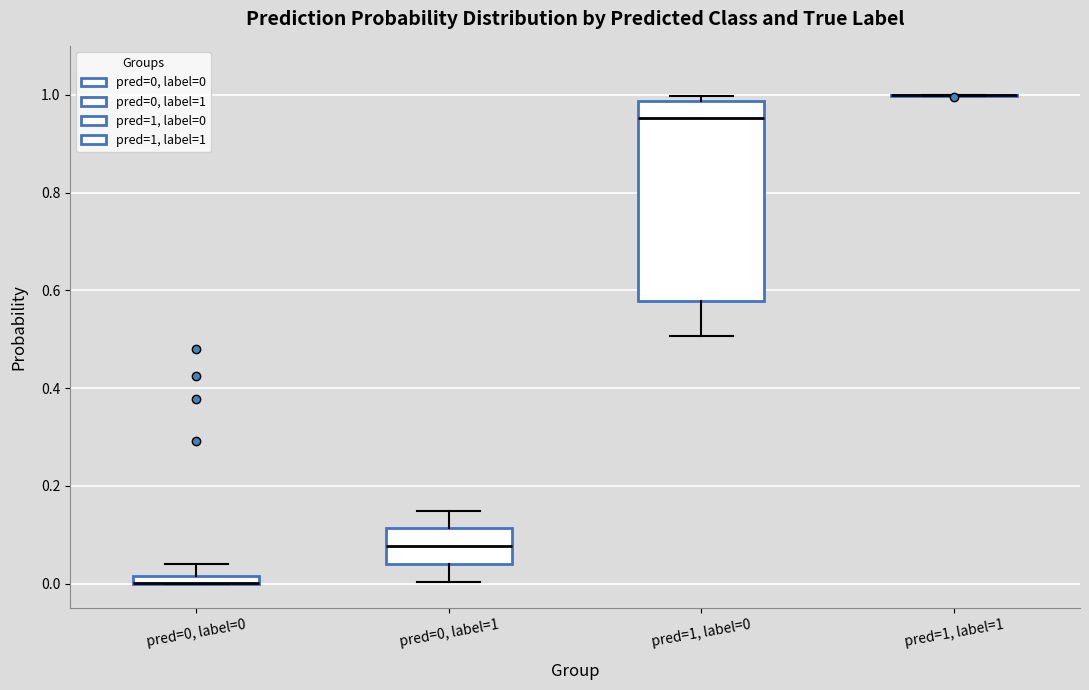

Comparing the boxes themselves (not the whiskers), which one is the tallest?

pred=1, label=0